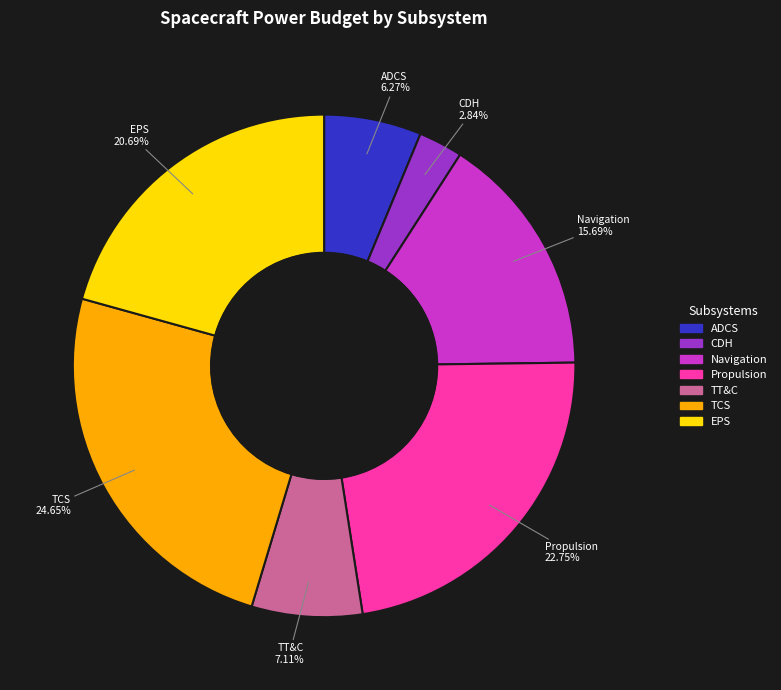

Is there a majority slice in this chart?

No